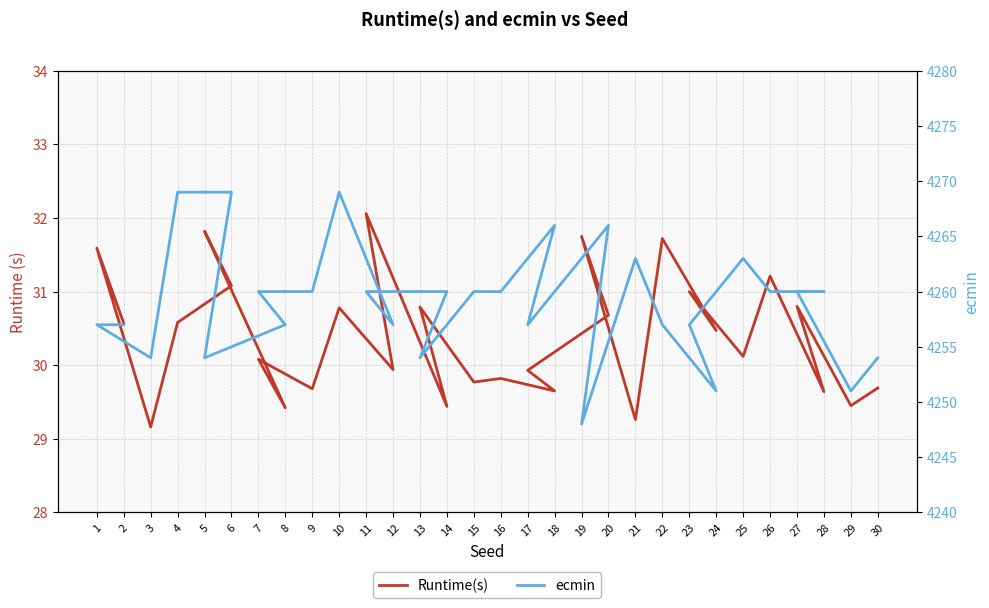

How many lines are shown in the chart?

2